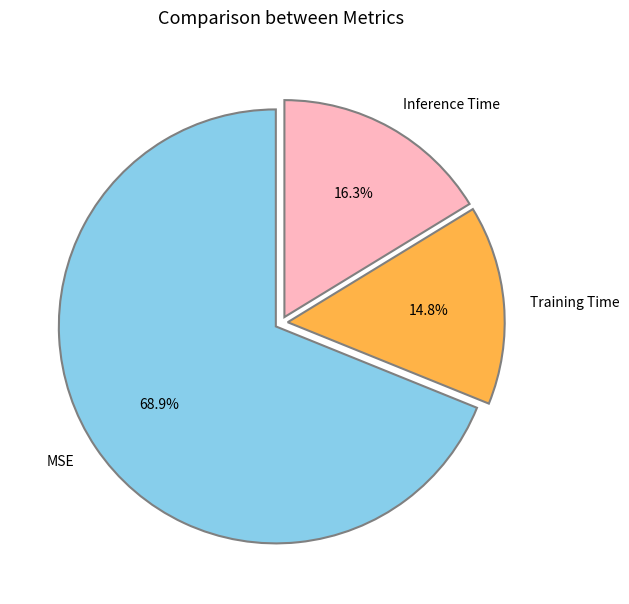

Does Training Time represent more than half of the total?

No